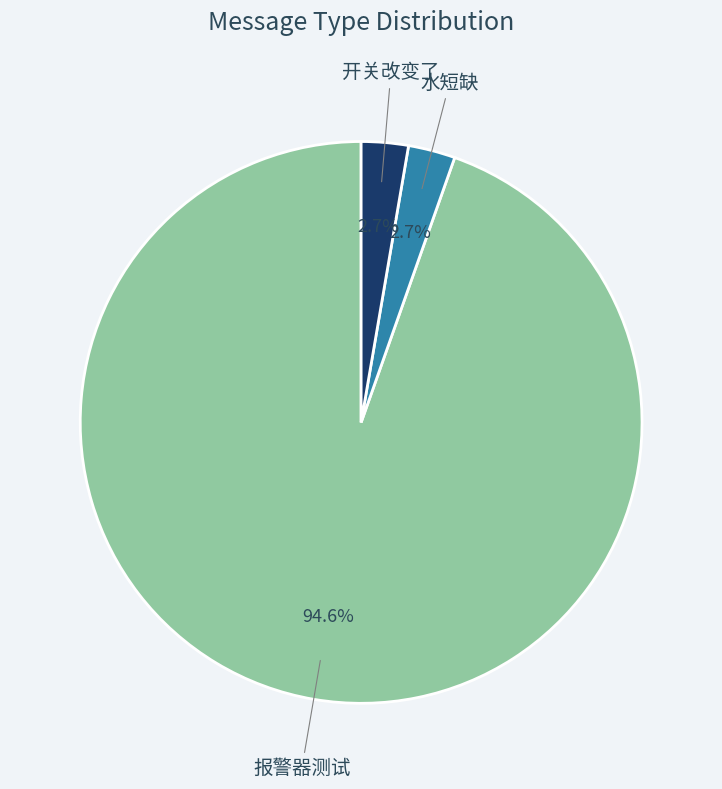

Count the number of slices in the pie.

3